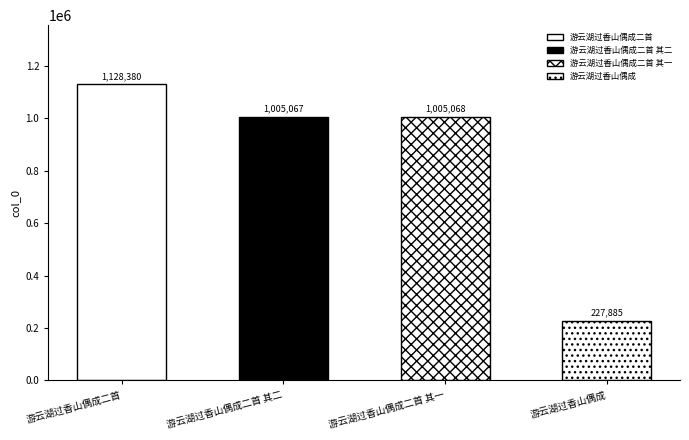

What value does the data have at 游云湖过香山偶成, to the nearest 50?

227900